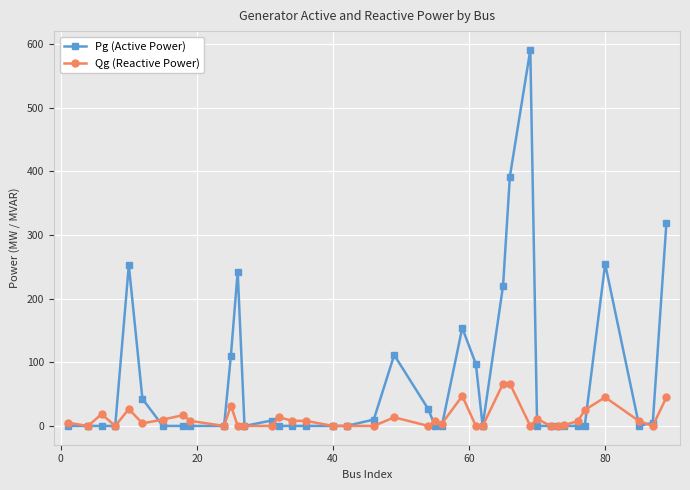

List the series in order of their overall mean, lowest first.

Qg (Reactive Power), Pg (Active Power)